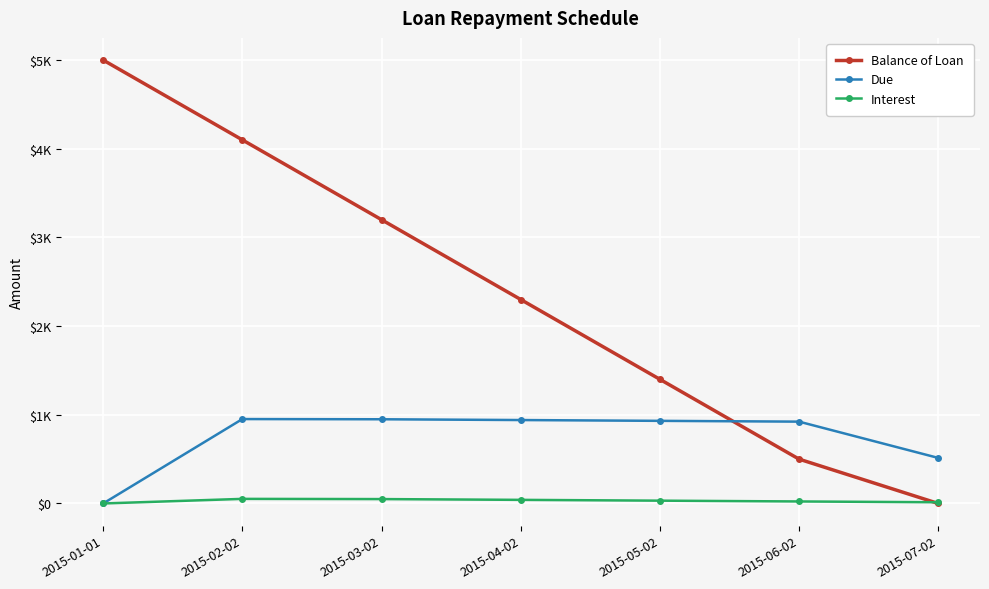

True or false: Balance of Loan and Due cross at least once.

True